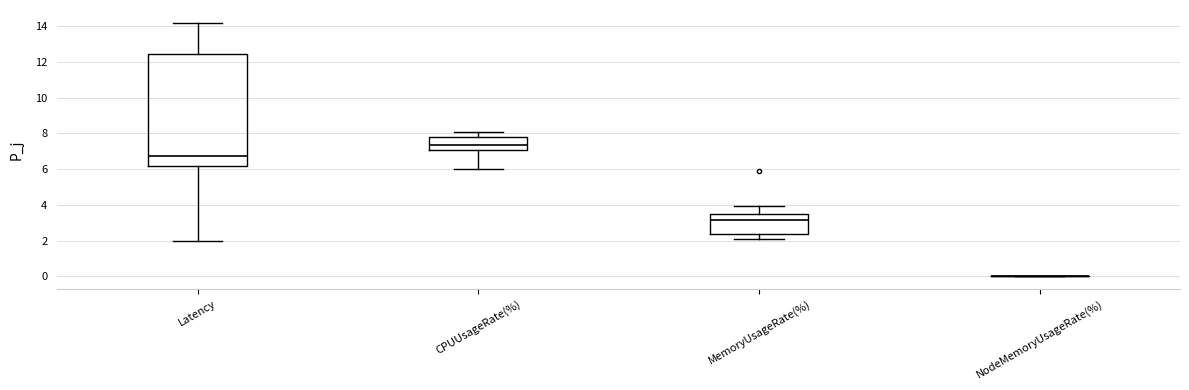

Reading left to right, transcribe this box plot: for each box, give where its median line is, the range the box spans, and where its two whiskers end, as read against the y-axis. The values are not printed on the chart, so give them approximately, as read against the axis.

Latency: median 6.8, box 6.2 to 12.4, whiskers 2.0 to 14.2
CPUUsageRate(%): median 7.4, box 7.0 to 7.8, whiskers 6.0 to 8.0
MemoryUsageRate(%): median 3.2, box 2.4 to 3.4, whiskers 2.2 to 4.0
NodeMemoryUsageRate(%): box collapsed to a line at 0.0, whiskers 0.0 to 0.0